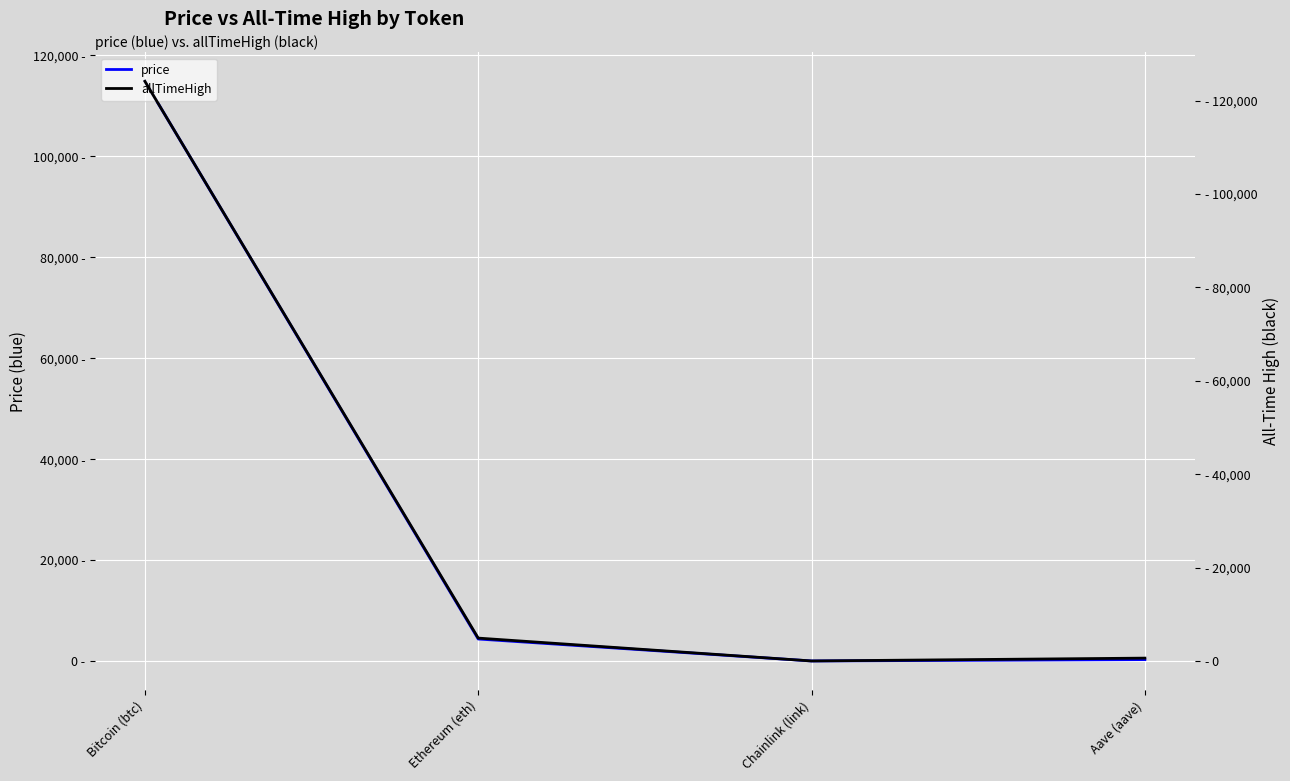

What is the approximate value of allTimeHigh at Ethereum (eth)?

4946.1